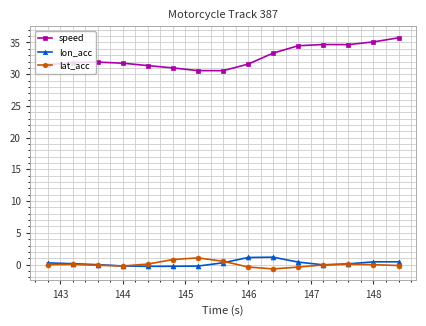

True or false: speed and lat_acc intersect in this chart.

False